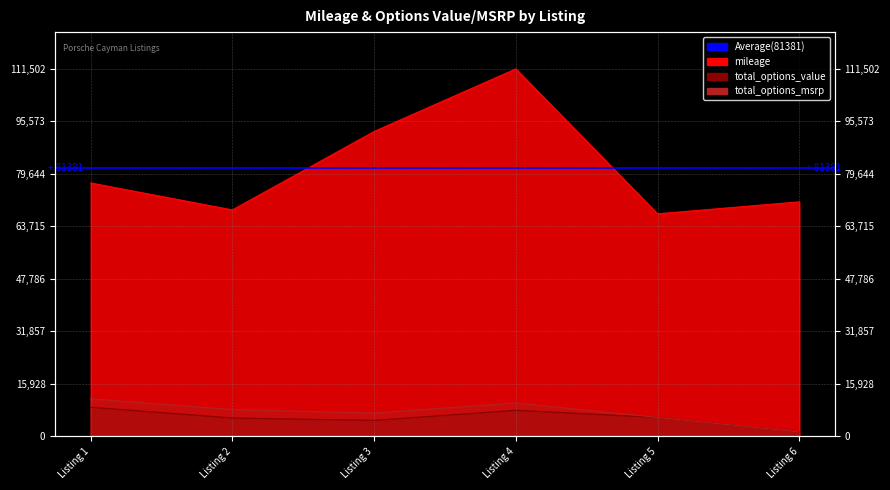

Which has a higher value, Listing 3 or Listing 5?

Listing 3